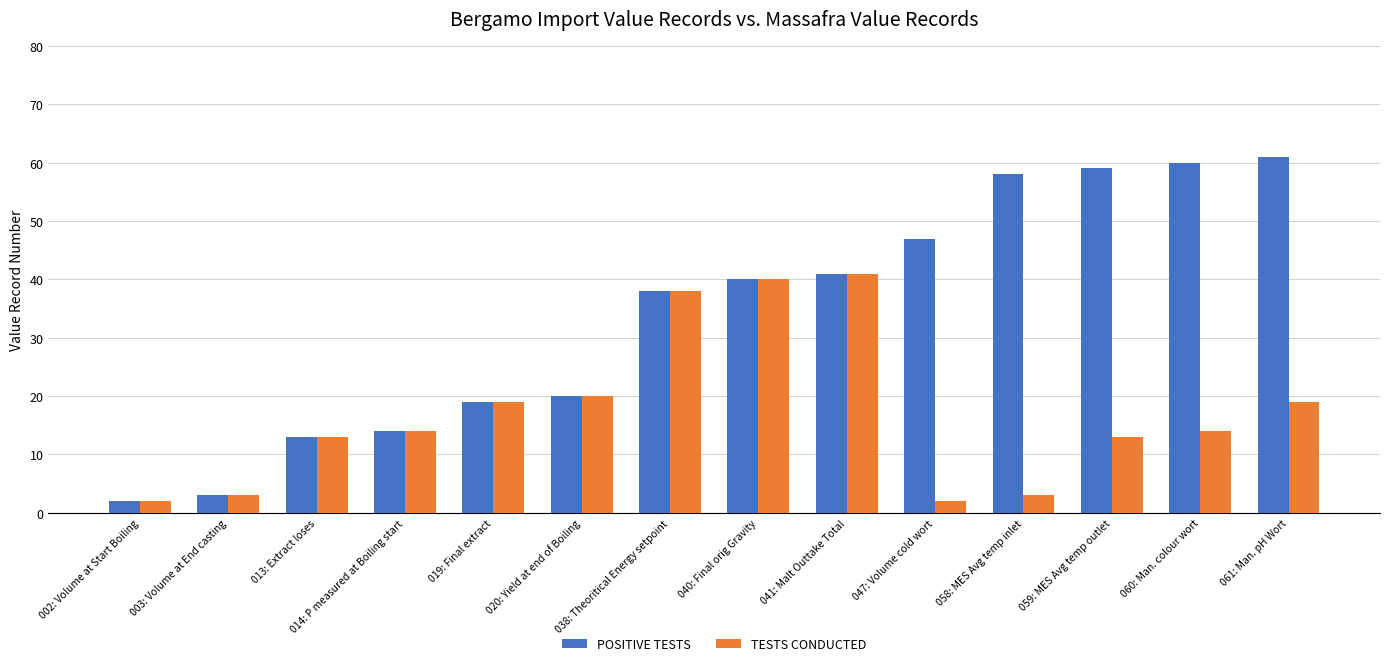

How many values in the POSITIVE TESTS series are below 40?

7